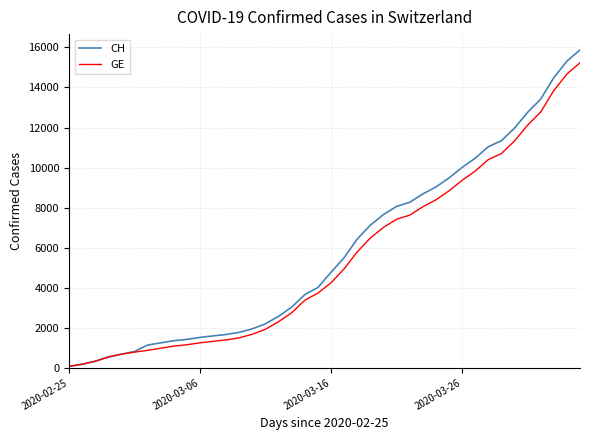

What is the maximum value for CH?

15875